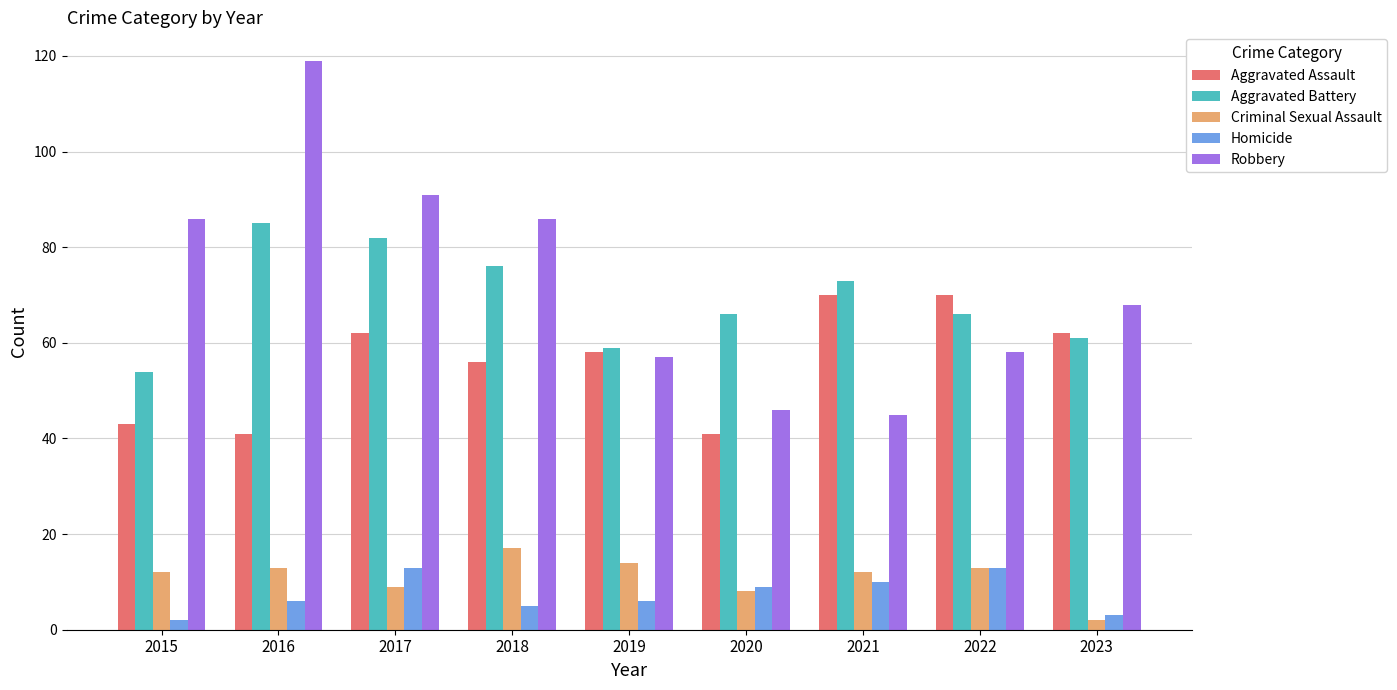

Which series has the widest spread of values?

Robbery